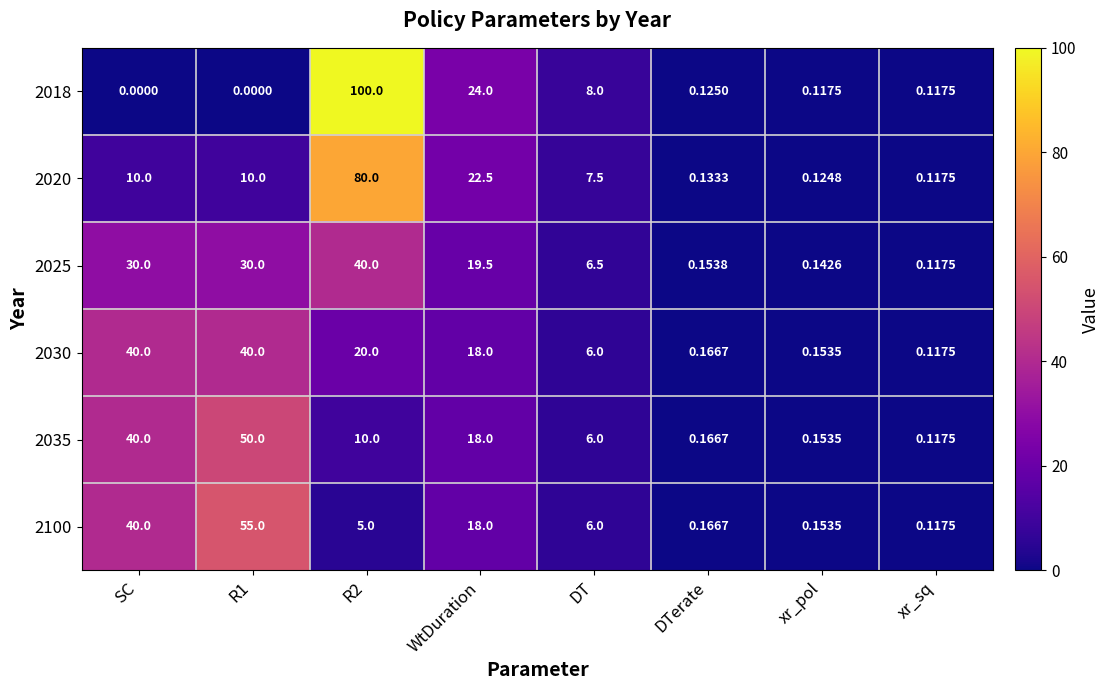

At which label does 2035 reach its minimum?

xr_sq